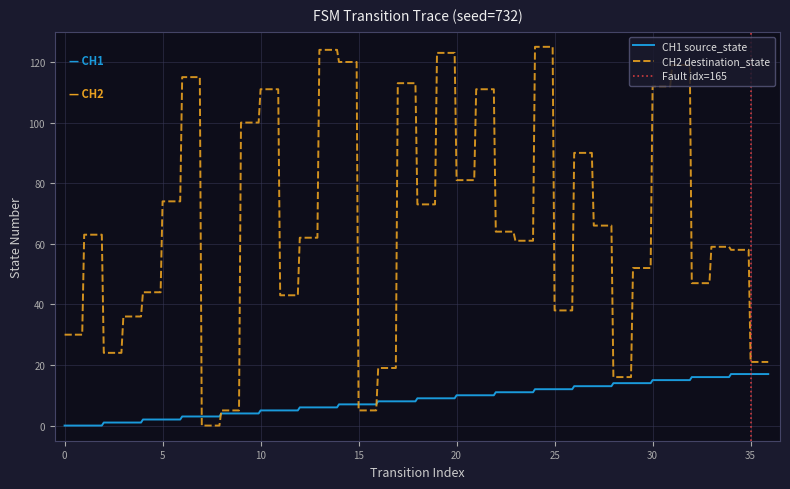

True or false: destination_state has a value of 11 at 3.

False